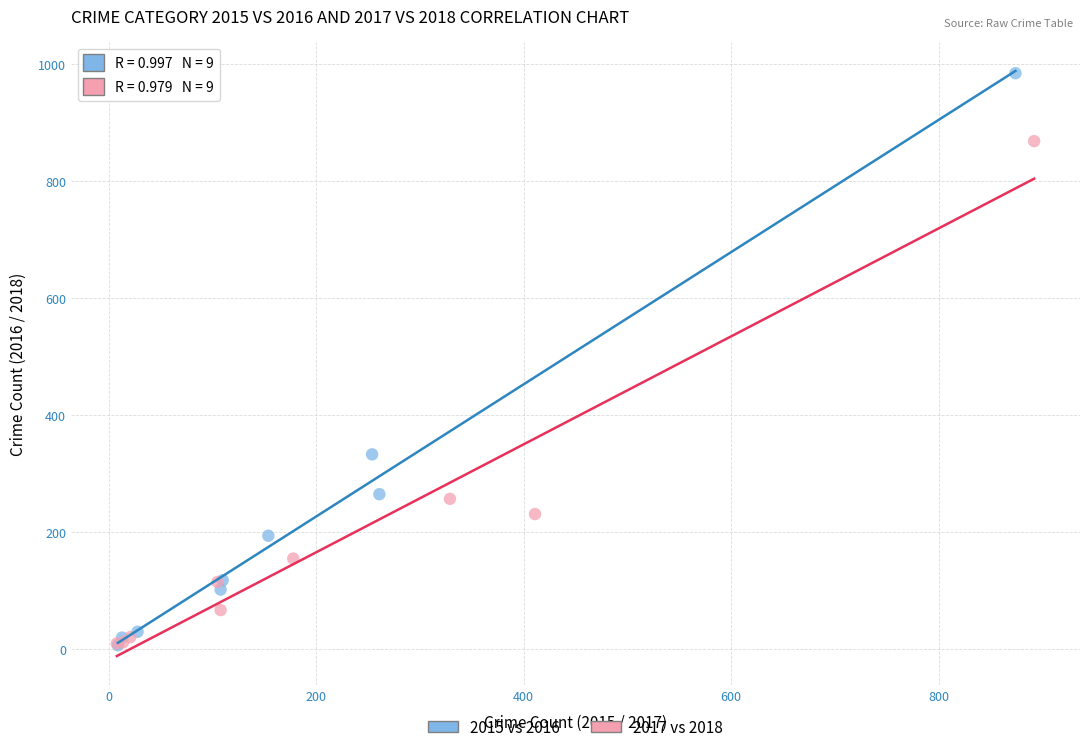

Which series has the largest Y range (max minus min)?

2015 vs 2016